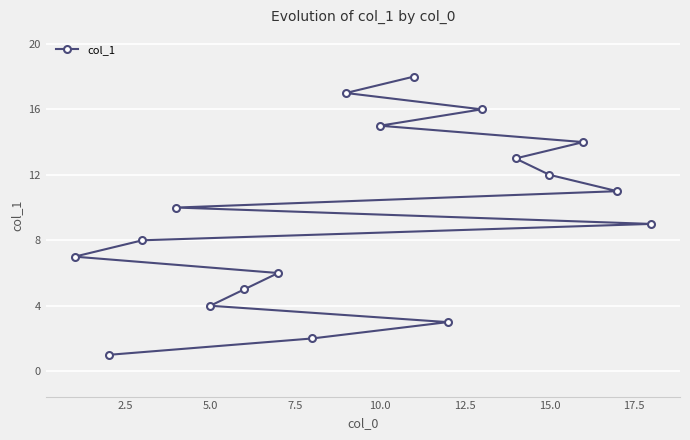

What is the difference between the maximum and minimum values?

17